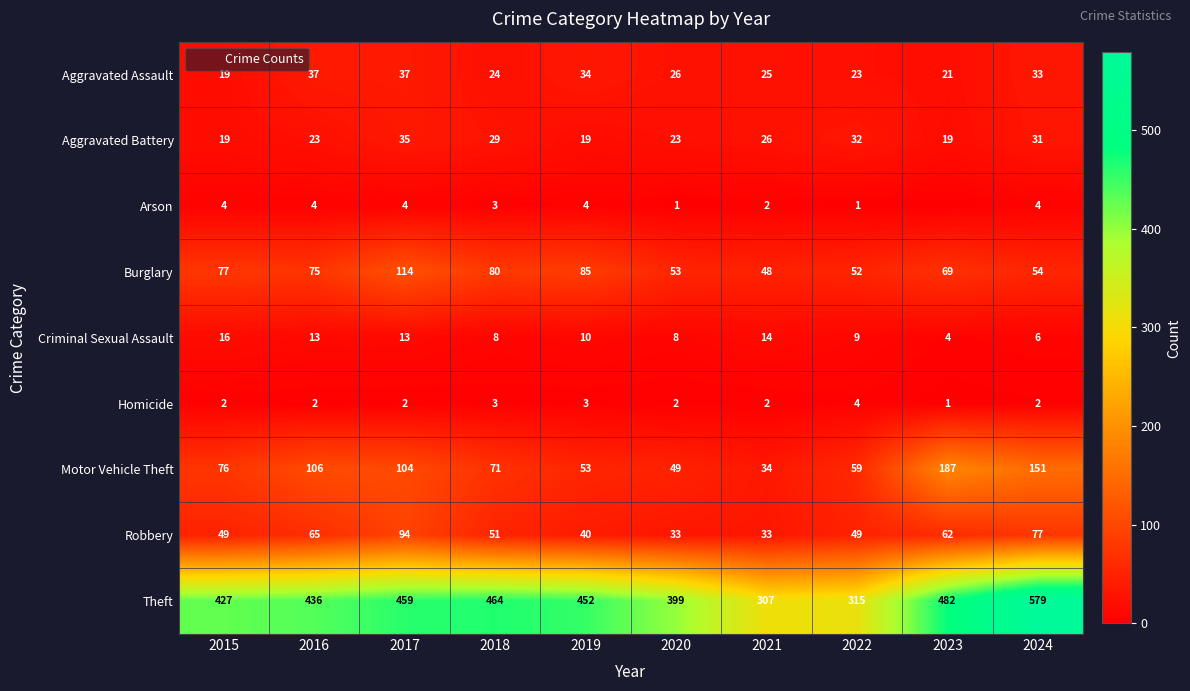

Where is Aggravated Battery nearest to the value 27?

2021